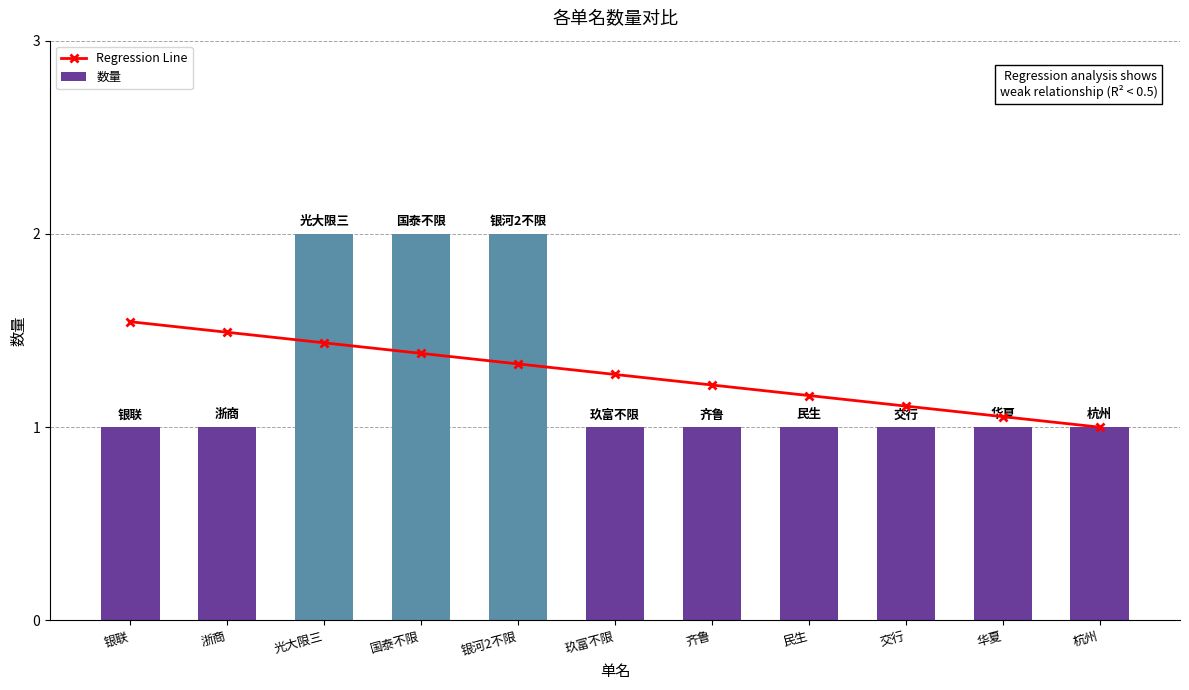

Is it true that 数量 equals 0.5 at 华夏?

False